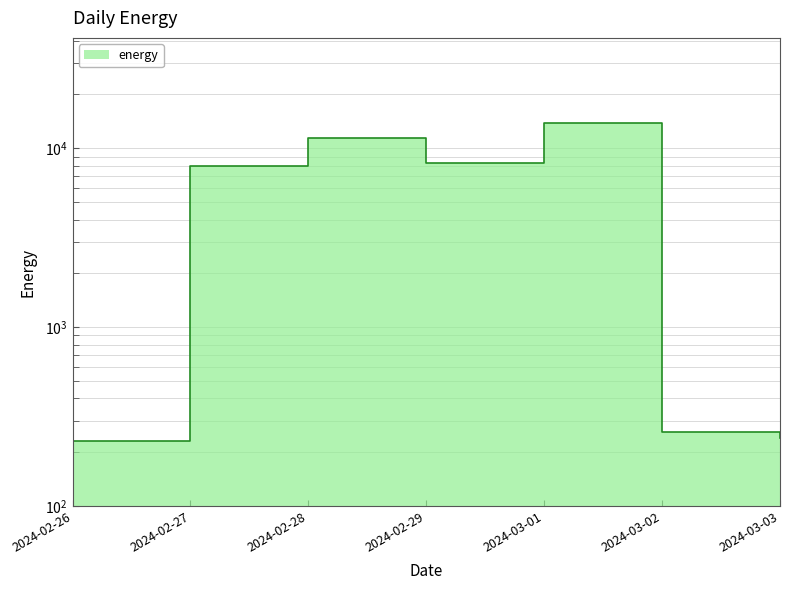

True or false: the data has more than 0 interior local peaks.

True